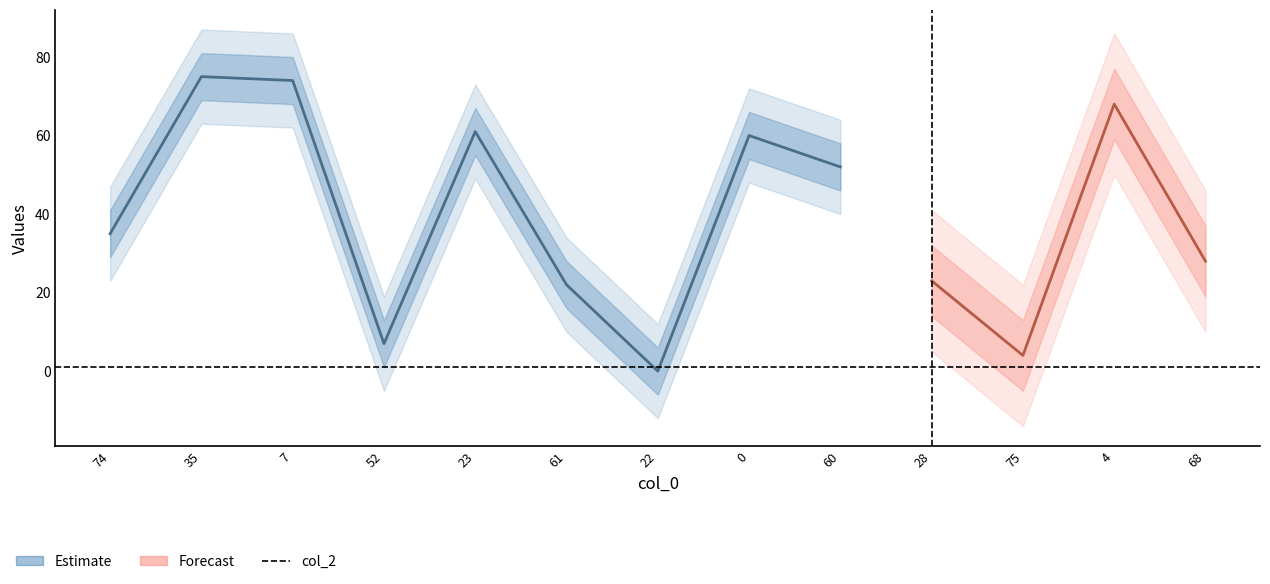

What is the approximate value of col_2 at 7?

1